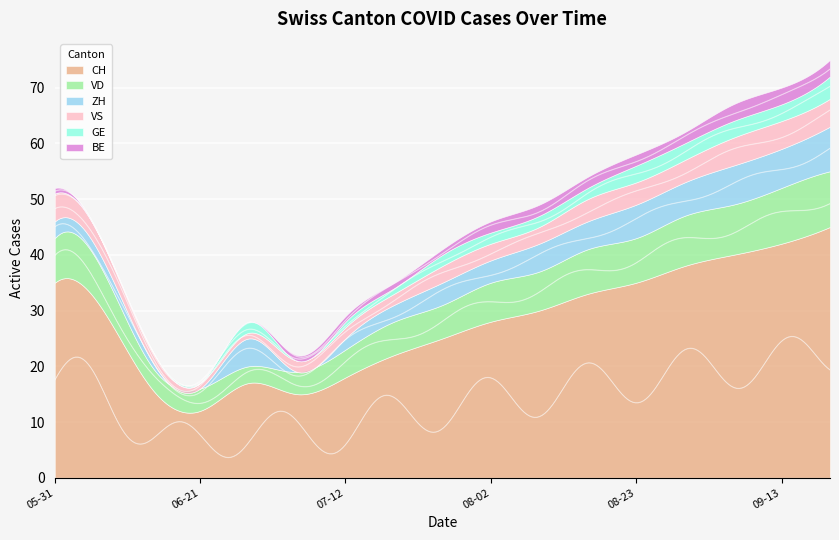

What is the sum of the GE values at 2020-09-06 and 2020-08-02?

5